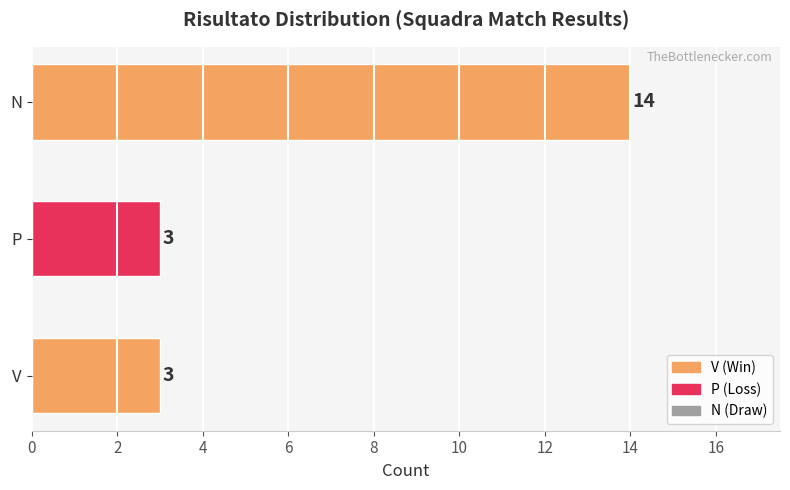

Which has a higher value, N or V?

N